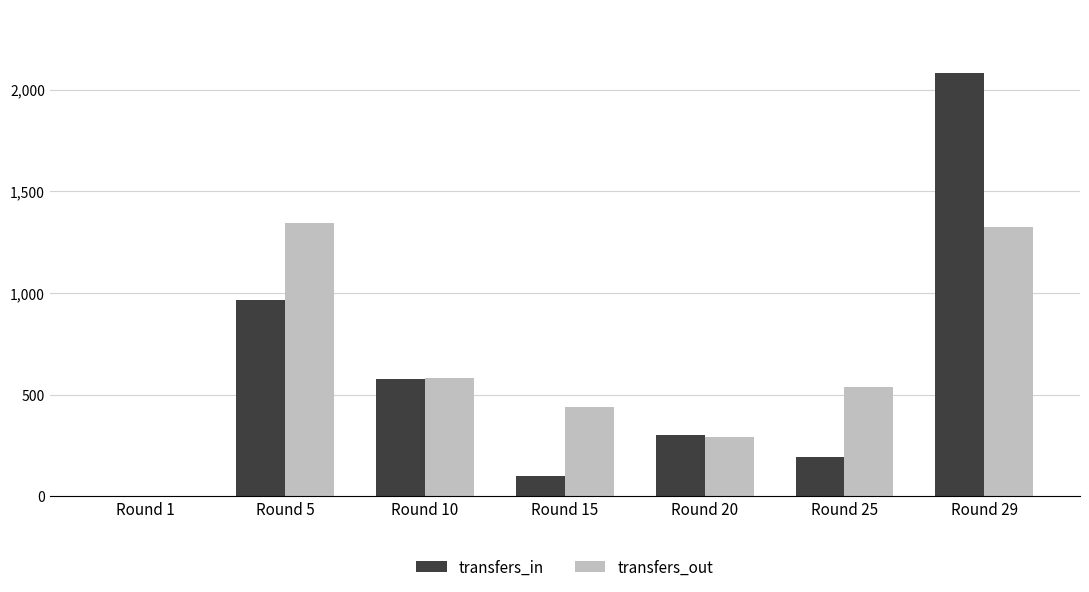

True or false: transfers_in has a value of 1551 at Round 5.

False